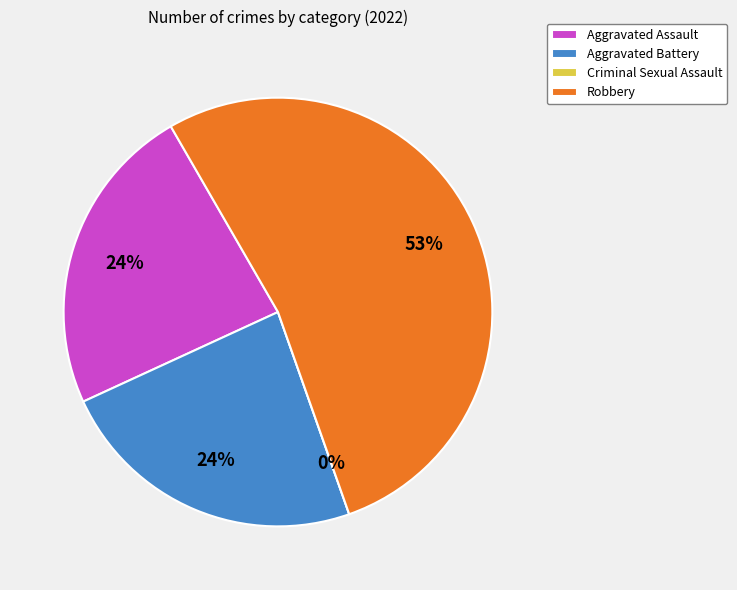

Between Aggravated Assault and Aggravated Battery, which is larger?

Aggravated Assault